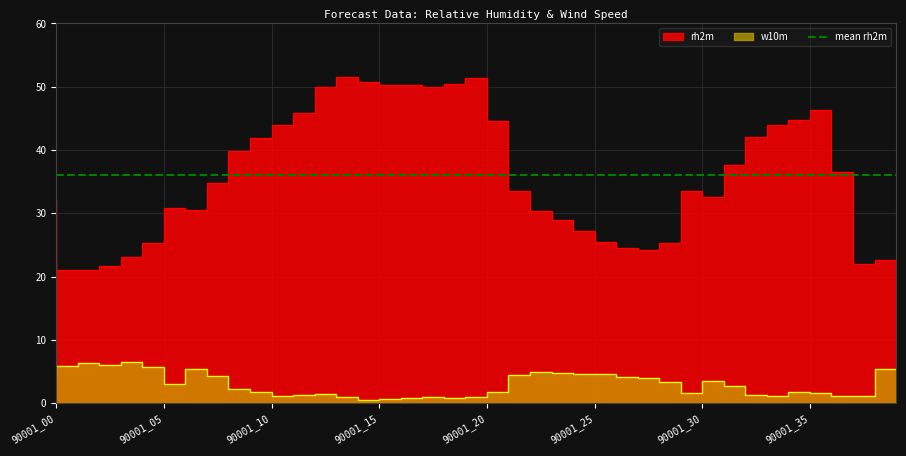

What is the value of the w10m point at the 24th from the left?

4.9